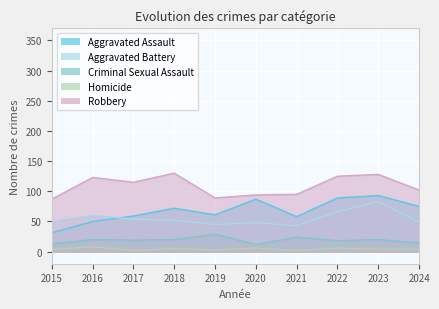

Where is Aggravated Assault nearest to the value 62?

2019